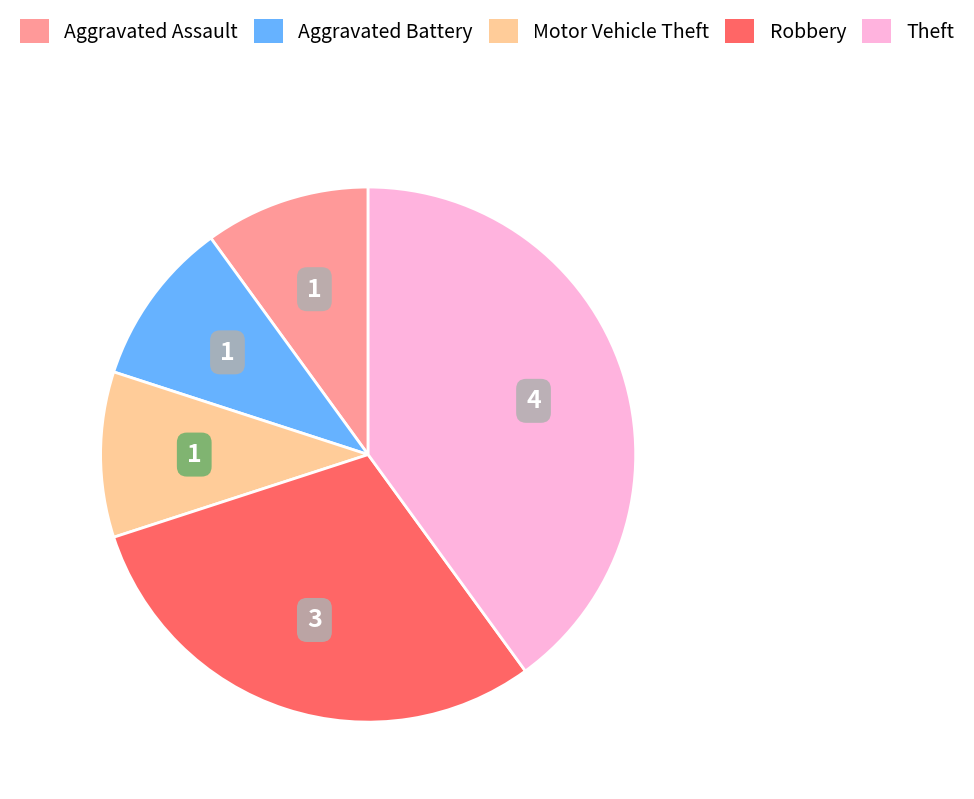

Is there a majority slice in this chart?

No